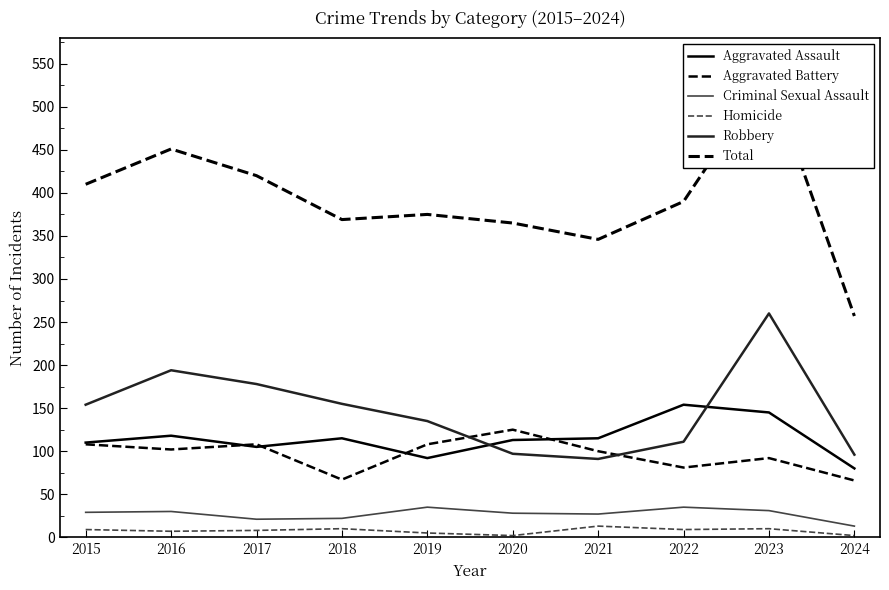

What is the sum of all Homicide values?

75